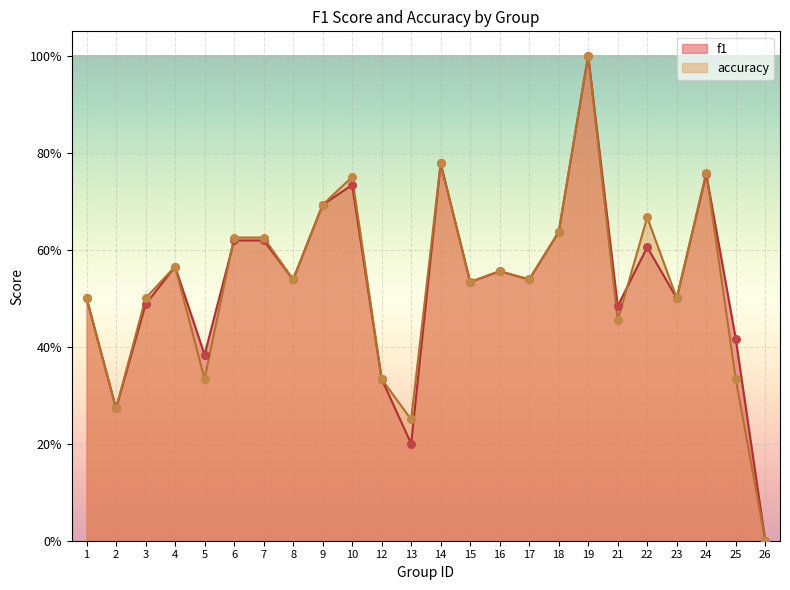

Which series has the widest spread of Y values?

f1